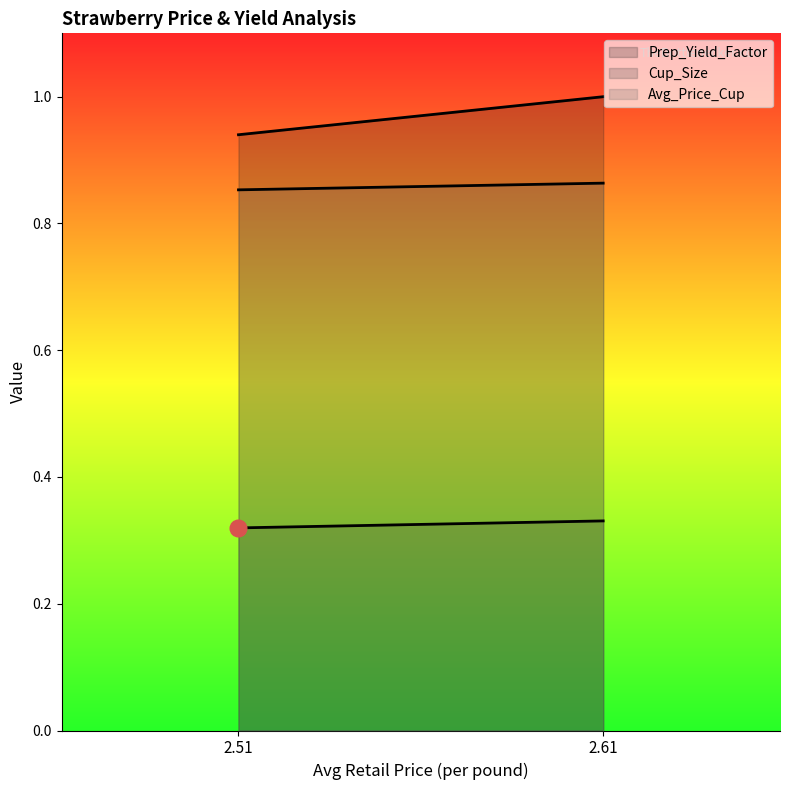

The Avg_Price_Cup series shows 0.9 at 2.6115889333. True or false?

True